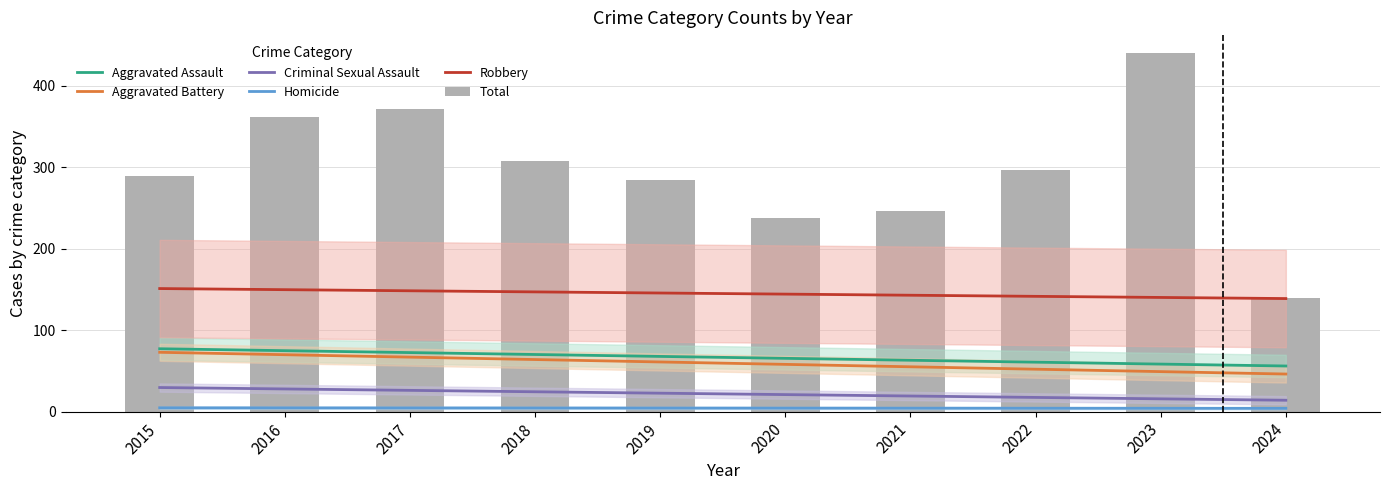

What is the highest value of the Homicide series?

4.7